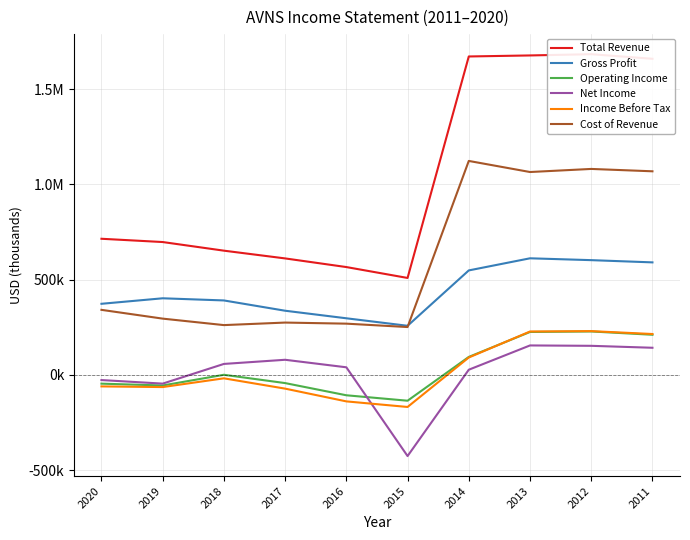

What is the maximum value for Total Revenue?

1684000